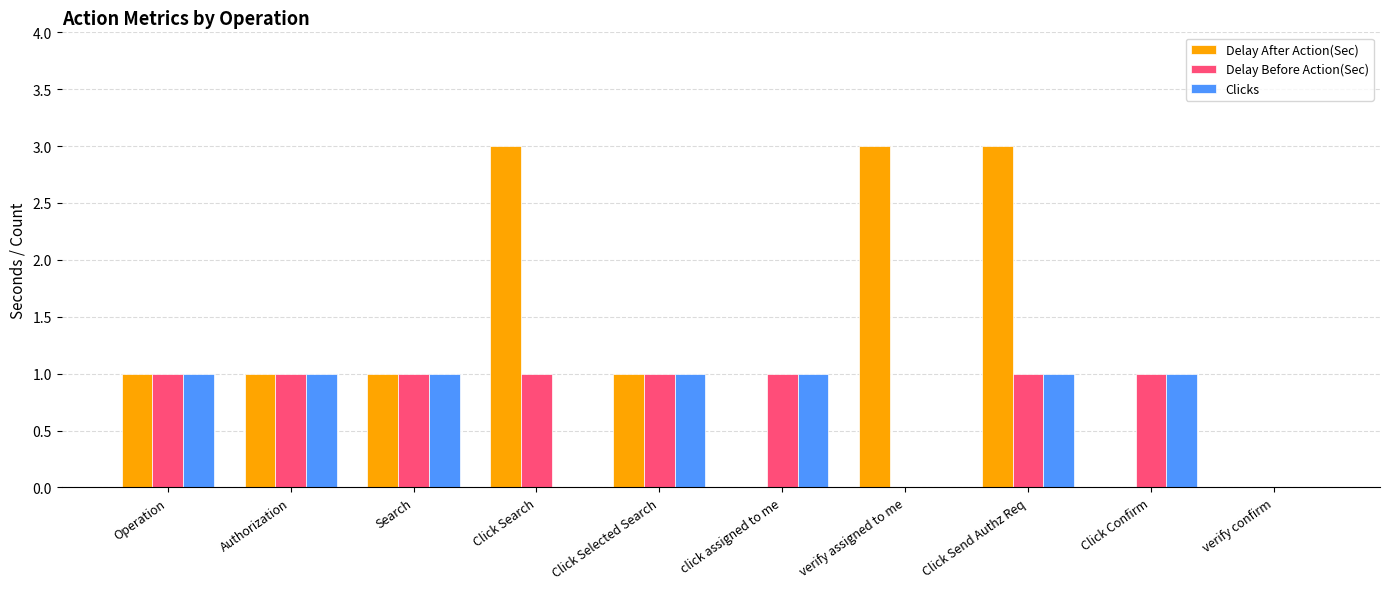

What is the maximum value shown in the chart?

3